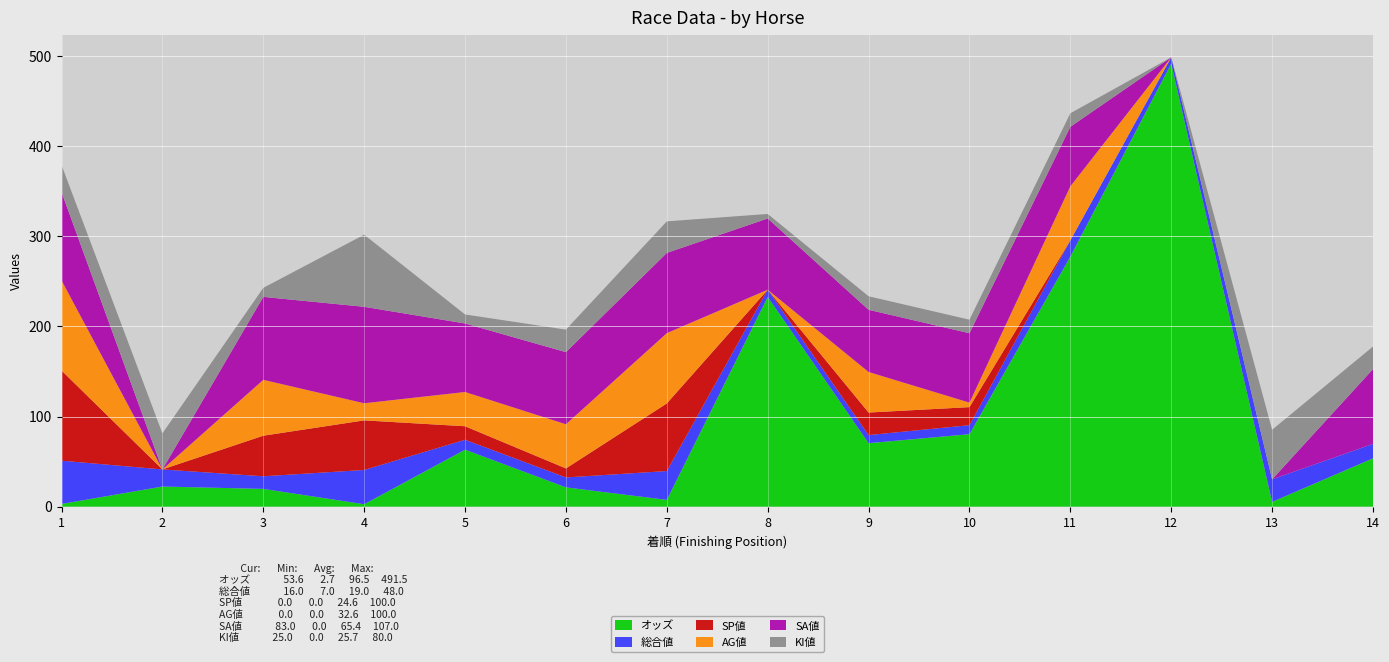

Reading left to right, extract all data points from this chart.

オッズ: 3.0	22.3	19.7	2.7	63.2	21.4	7.5	232.7	70.4	80.4	277.4	491.5	5.3	53.6
総合値: 48.0	19.0	14.0	38.0	11.0	11.0	32.0	8.0	9.0	10.0	18.0	7.0	25.0	16.0
SP値: 100.0	0.0	45.0	55.0	15.0	10.0	75.0	0.0	25.0	20.0	0.0	0.0	0.0	0.0
AG値: 100.0	0.0	62.0	19.0	38.0	49.0	78.0	0.0	45.0	5.0	60.0	0.0	0.0	0.0
SA値: 98.0	0.0	92.0	107.0	76.0	80.0	89.0	79.0	69.0	77.0	66.0	0.0	0.0	83.0
KI値: 30.0	40.0	10.0	80.0	10.0	25.0	35.0	5.0	15.0	15.0	15.0	0.0	55.0	25.0